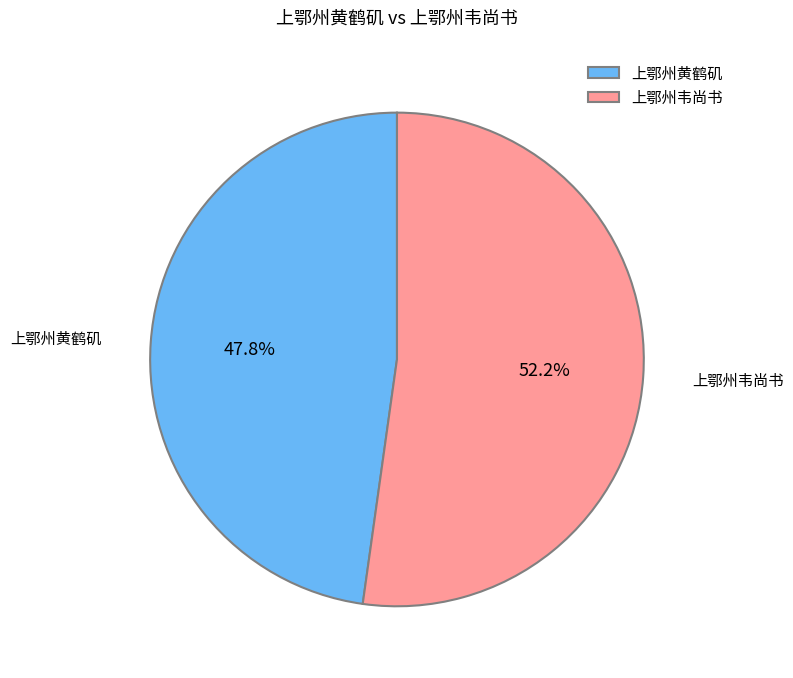

Combined, what portion of the pie is 上鄂州黄鹤矶 and 上鄂州韦尚书?

100.0%